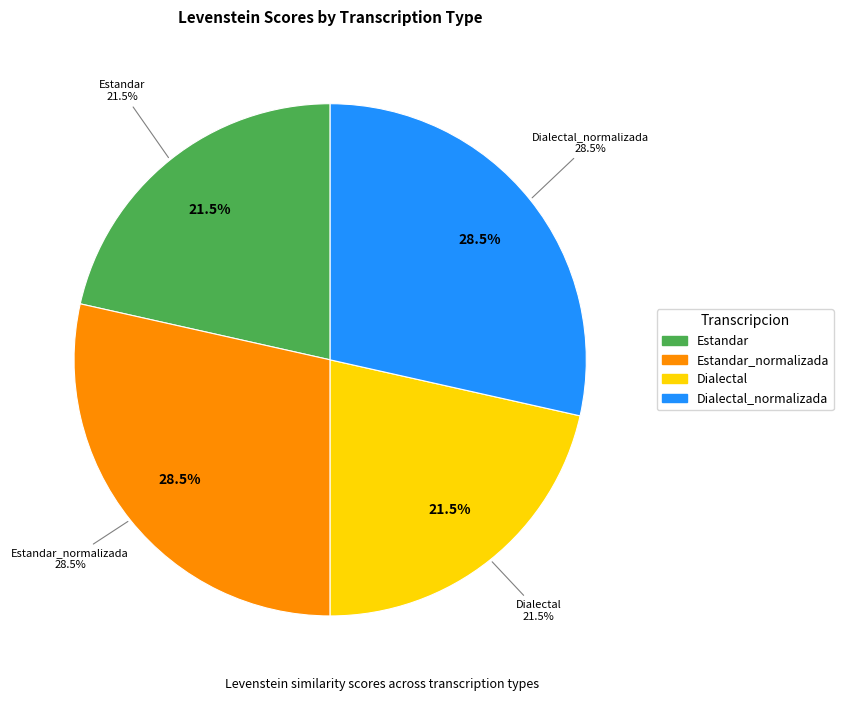

Which slice is the largest?

Estandar_normalizada